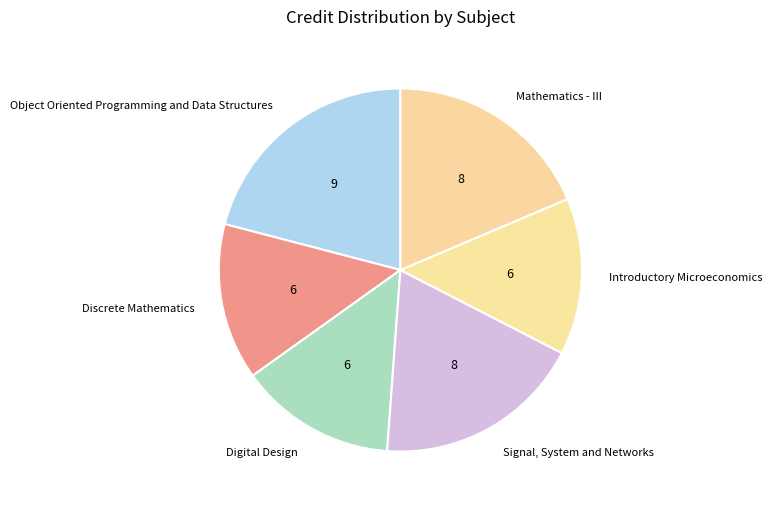

True or false: Discrete Mathematics accounts for 2% of the total.

False